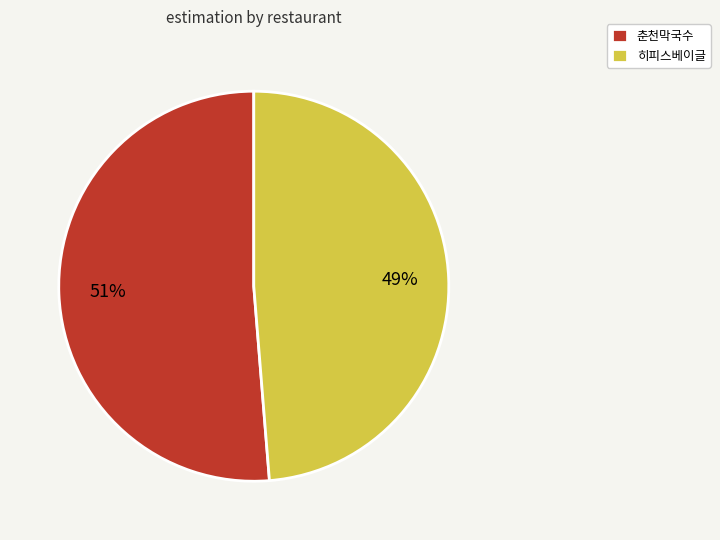

The 히피스베이글 slice represents 56% of the pie. True or false?

False